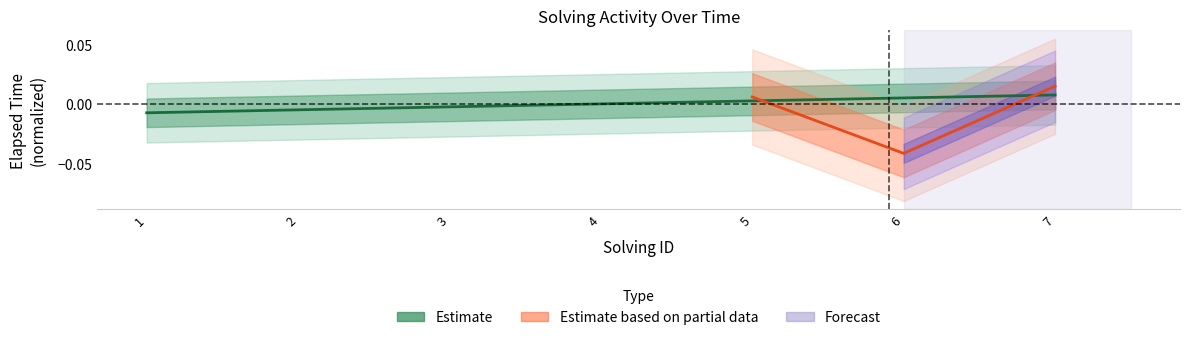

List the labels in order of value, largest first.

7, 6, 5, 4, 3, 2, 1